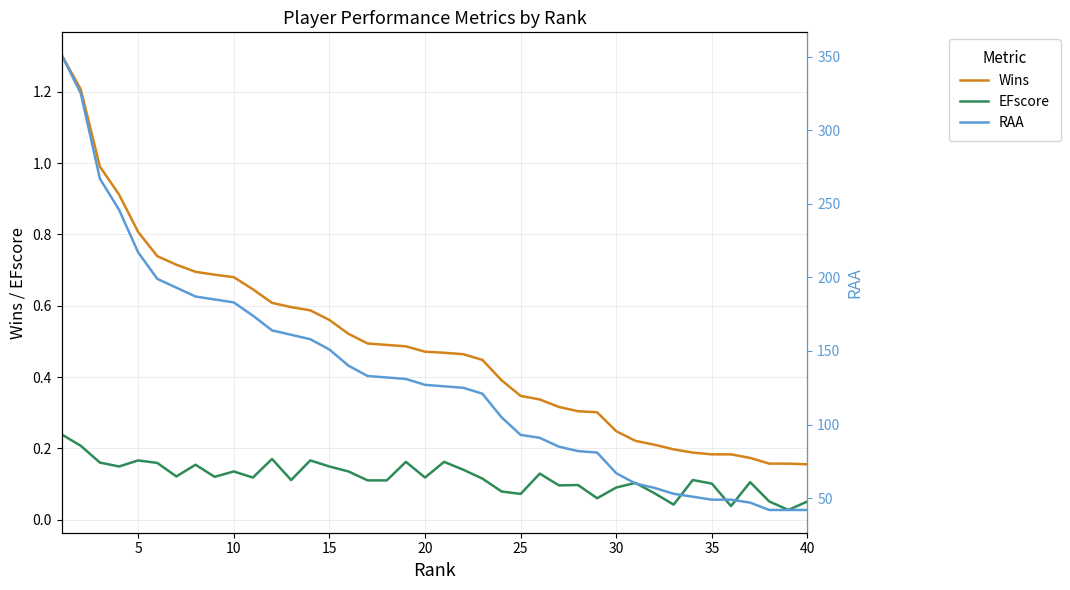

True or false: Wins and EFscore intersect in this chart.

False